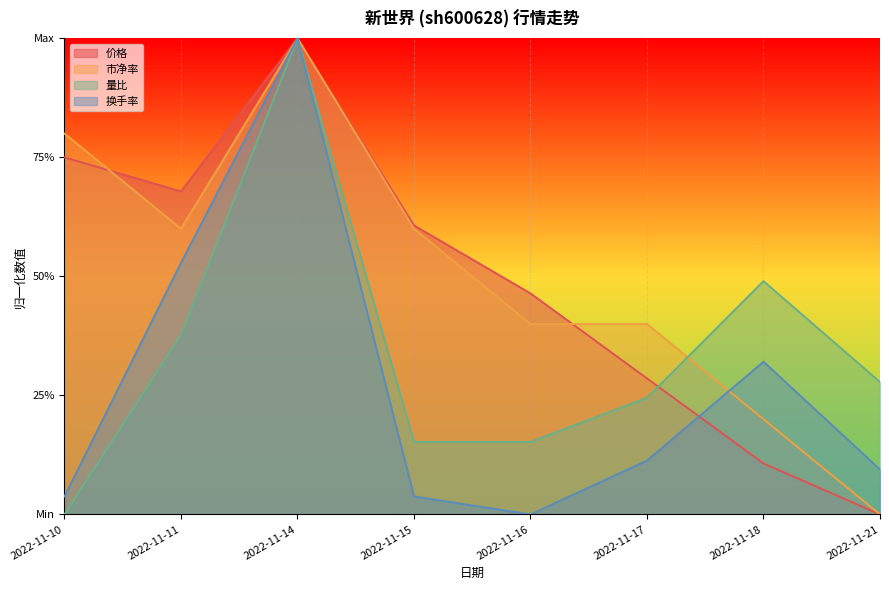

What is the difference between the 量比 values at 2022-11-15 and 2022-11-10?

0.2